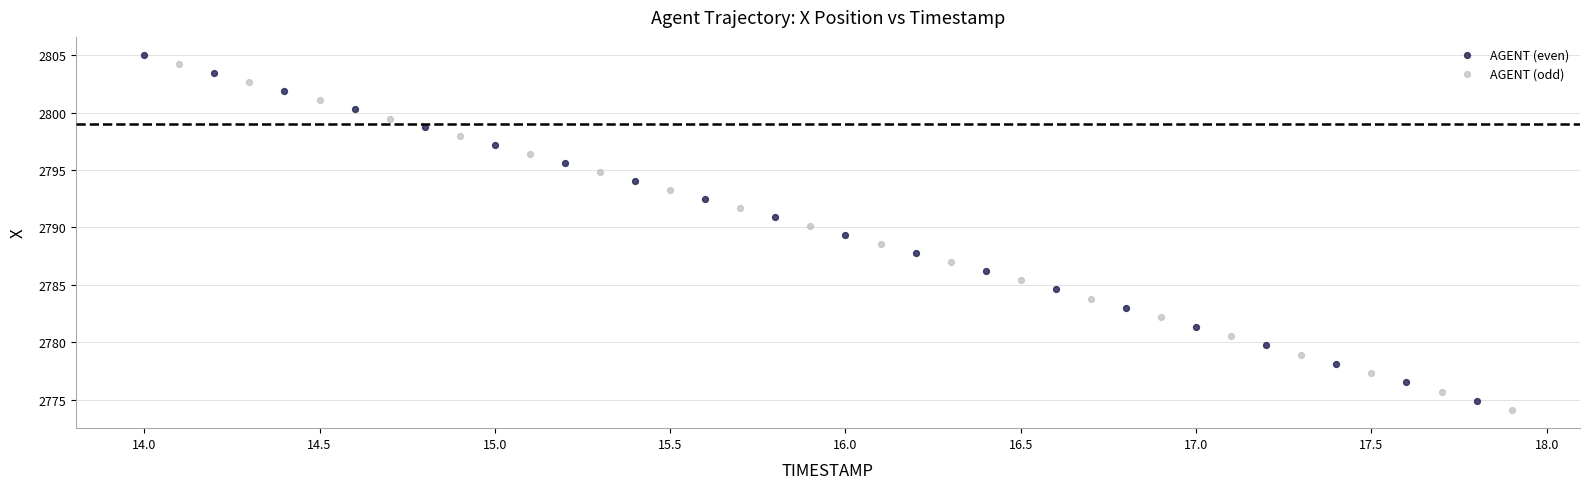

Which series has the largest Y range (max minus min)?

AGENT (odd)